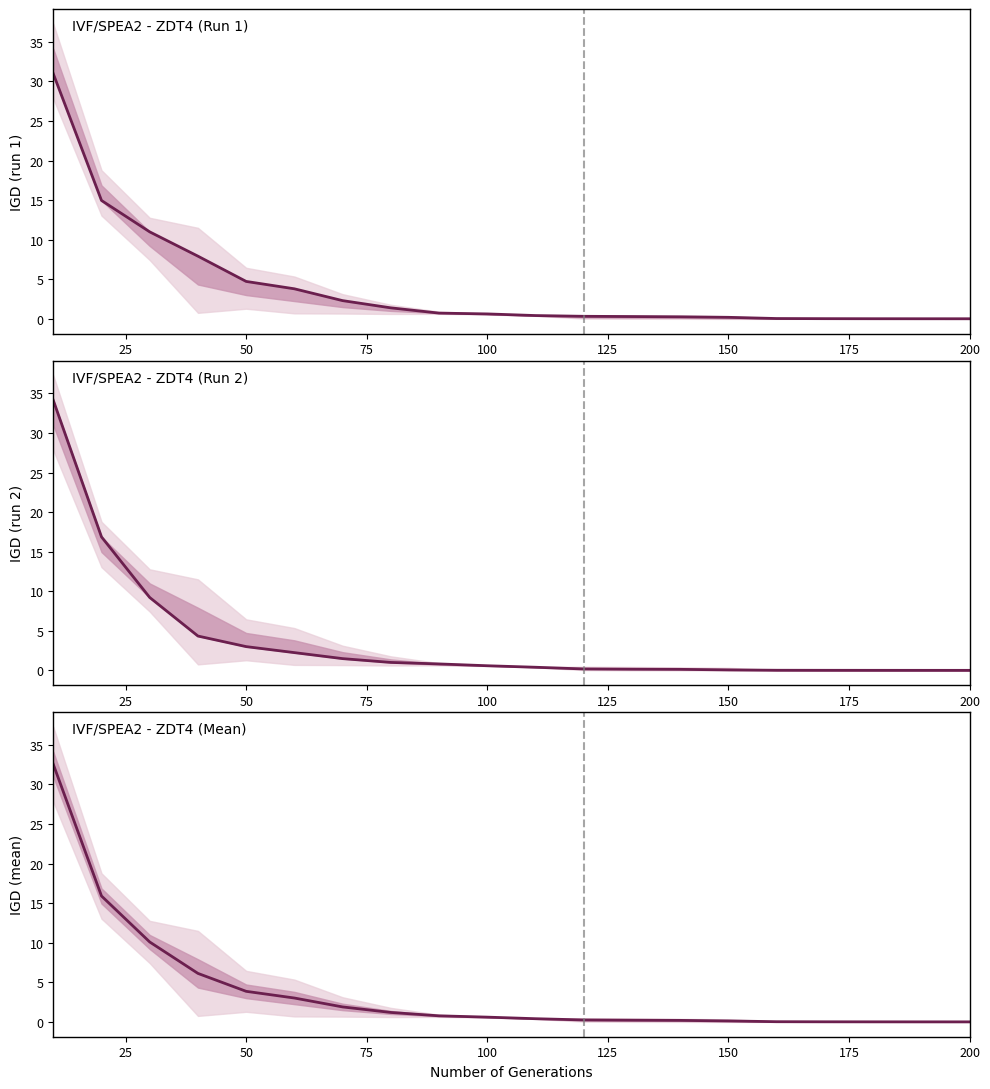

Is it true that IVF/SPEA2 Run 2 equals 6.2 at 50?

False